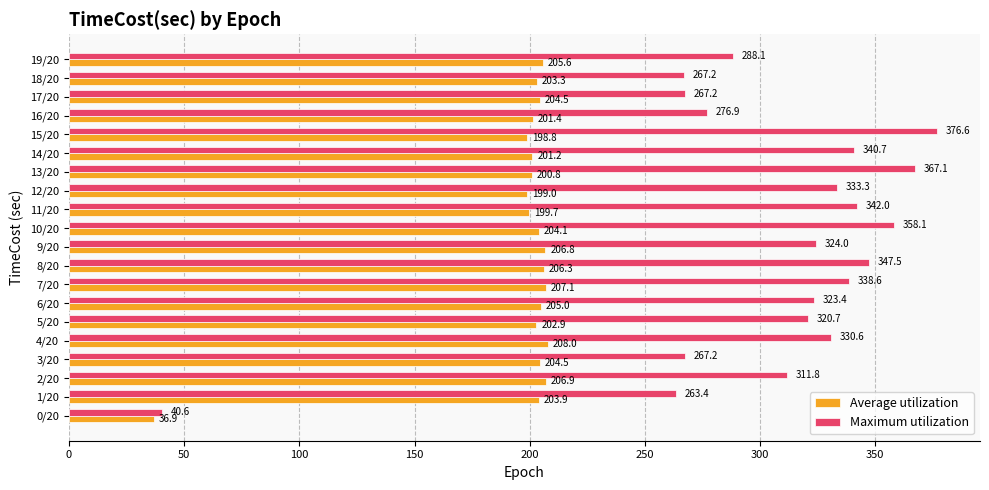

Which series changed the most between 4/20 and 8/20?

Maximum utilization